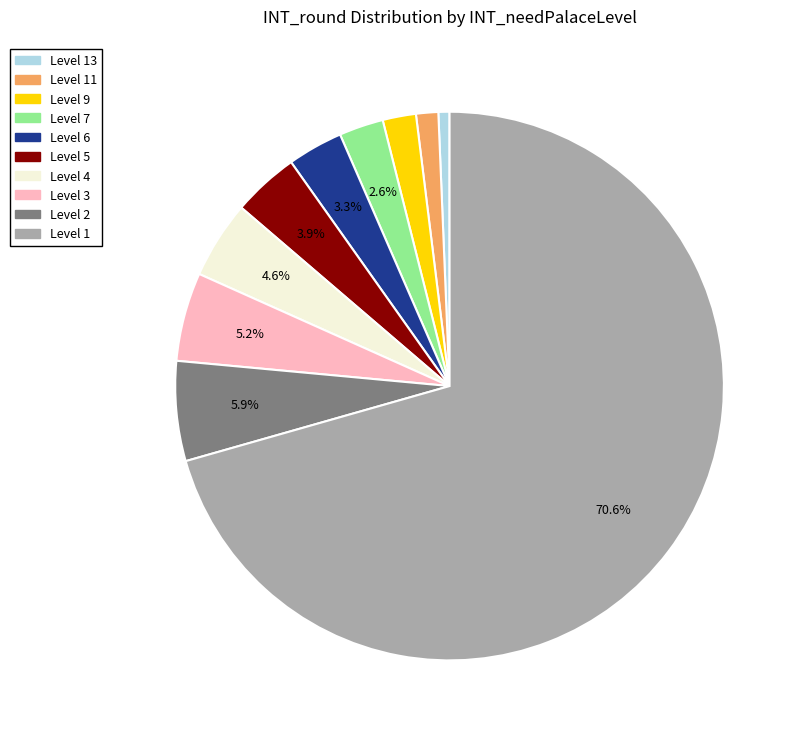

Is there any slice that represents more than half of the pie?

Yes